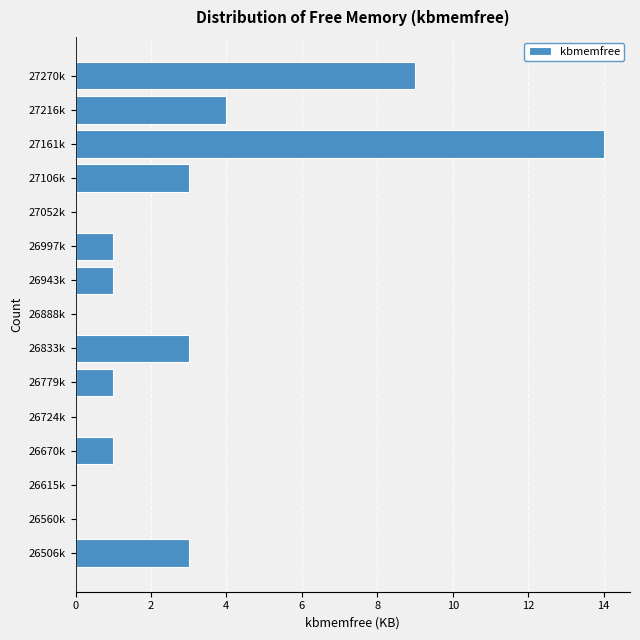

Reading bottom to top, extract all data points from this chart.

26506k=3	26560k=0	26615k=0	26670k=1	26724k=0	26779k=1	26833k=3	26888k=0	26943k=1	26997k=1	27052k=0	27106k=3	27161k=14	27216k=4	27270k=9